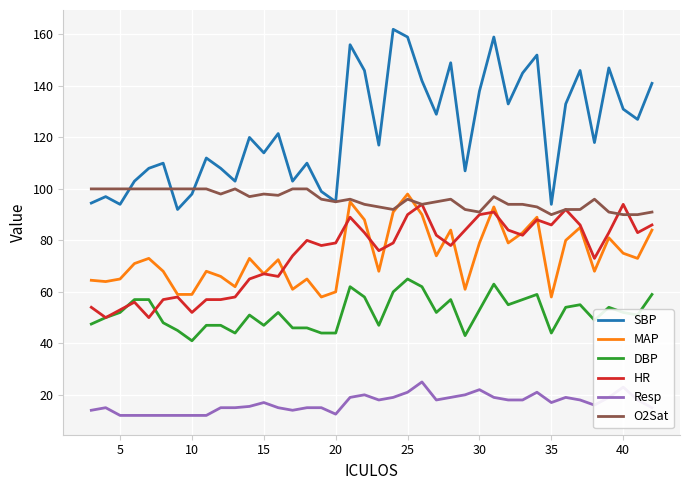

How many lines are shown in the chart?

6